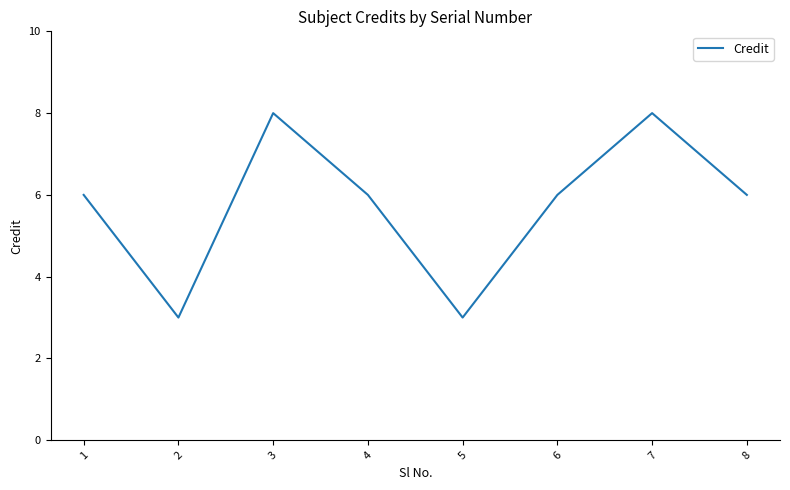

The chart shows a value of 3 at 5. True or false?

True